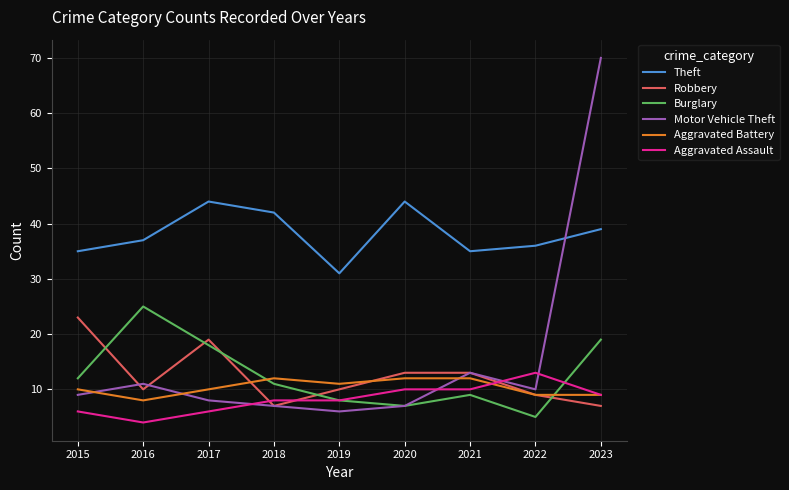

True or false: Aggravated Assault and Motor Vehicle Theft cross at least once.

True